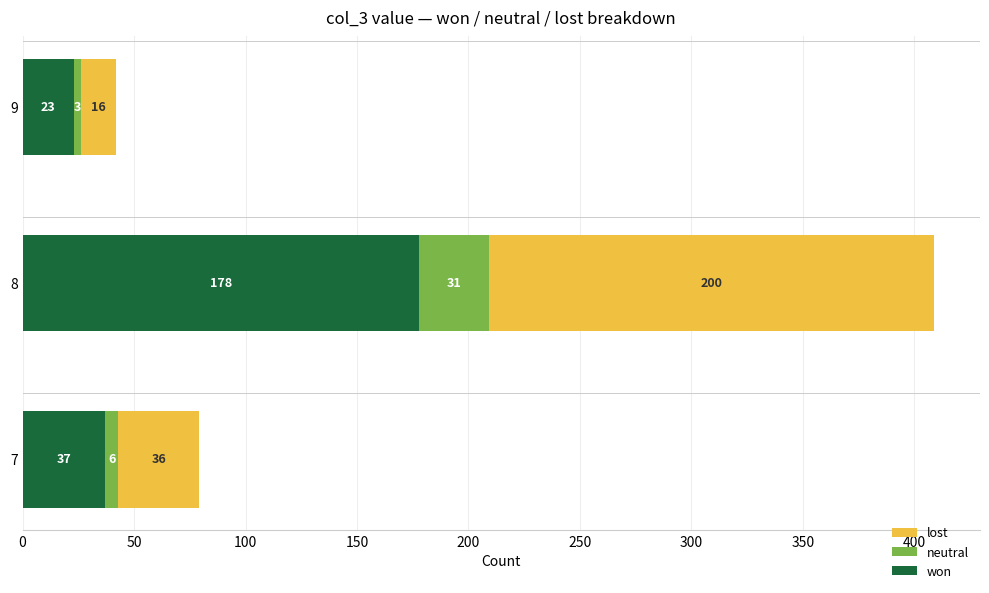

What are all the series names shown in the legend?

lost, neutral, won